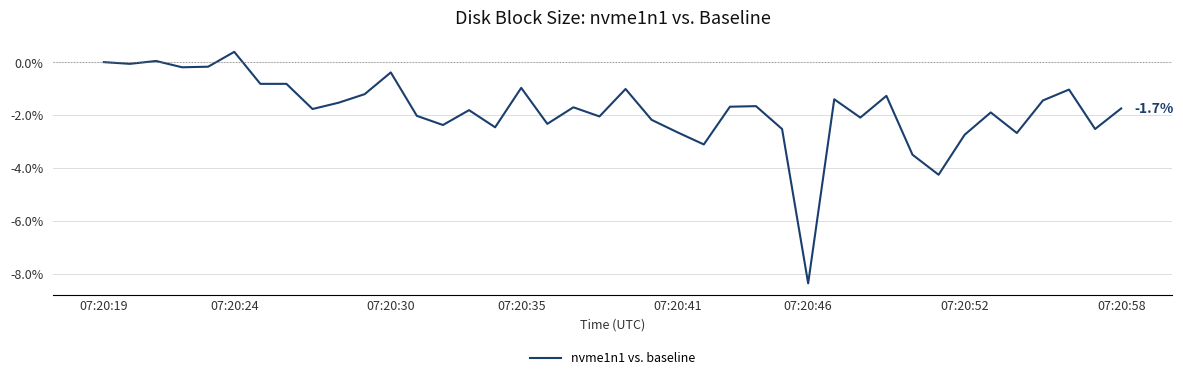

What is the greatest value displayed?

0.4